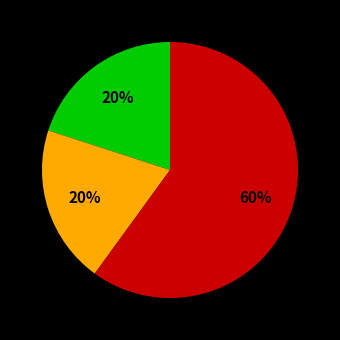

To the nearest percent, what is the average slice percentage?

33%